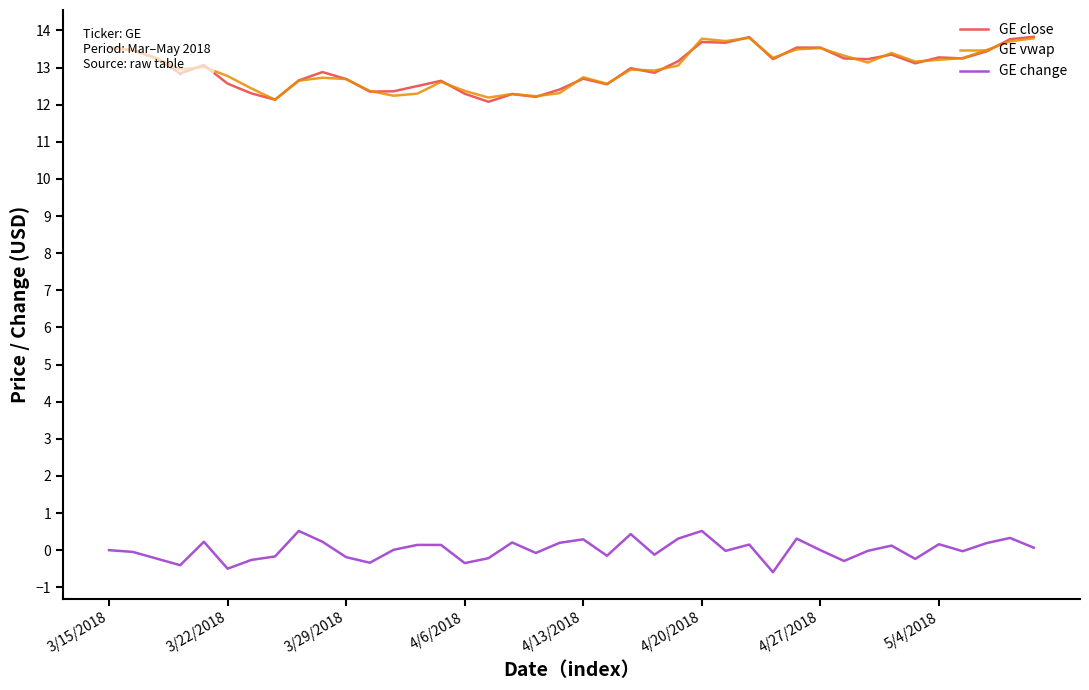

What is the lowest value of the GE change series?

-0.6